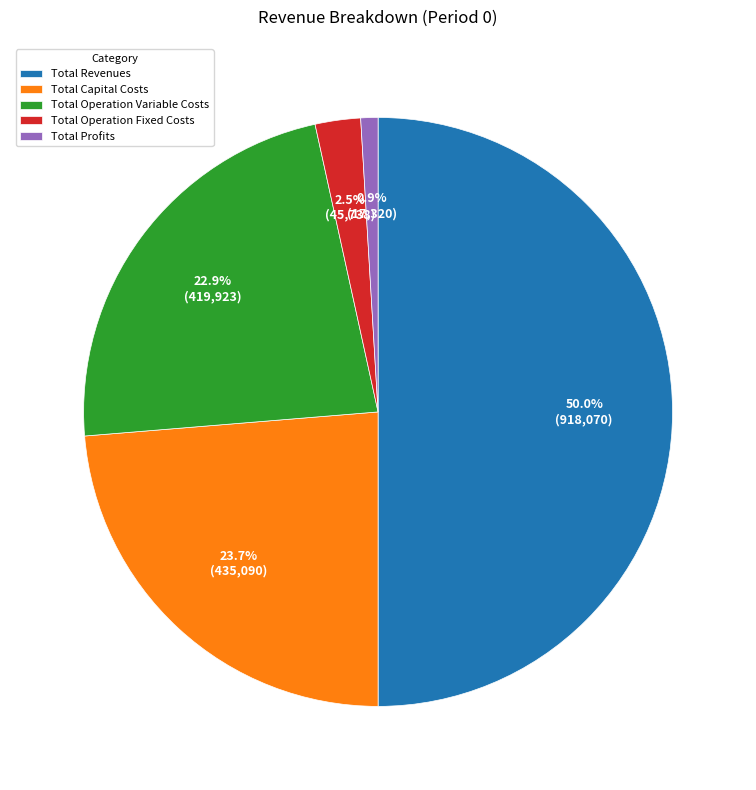

Which category has the biggest portion of the pie?

Total Revenues